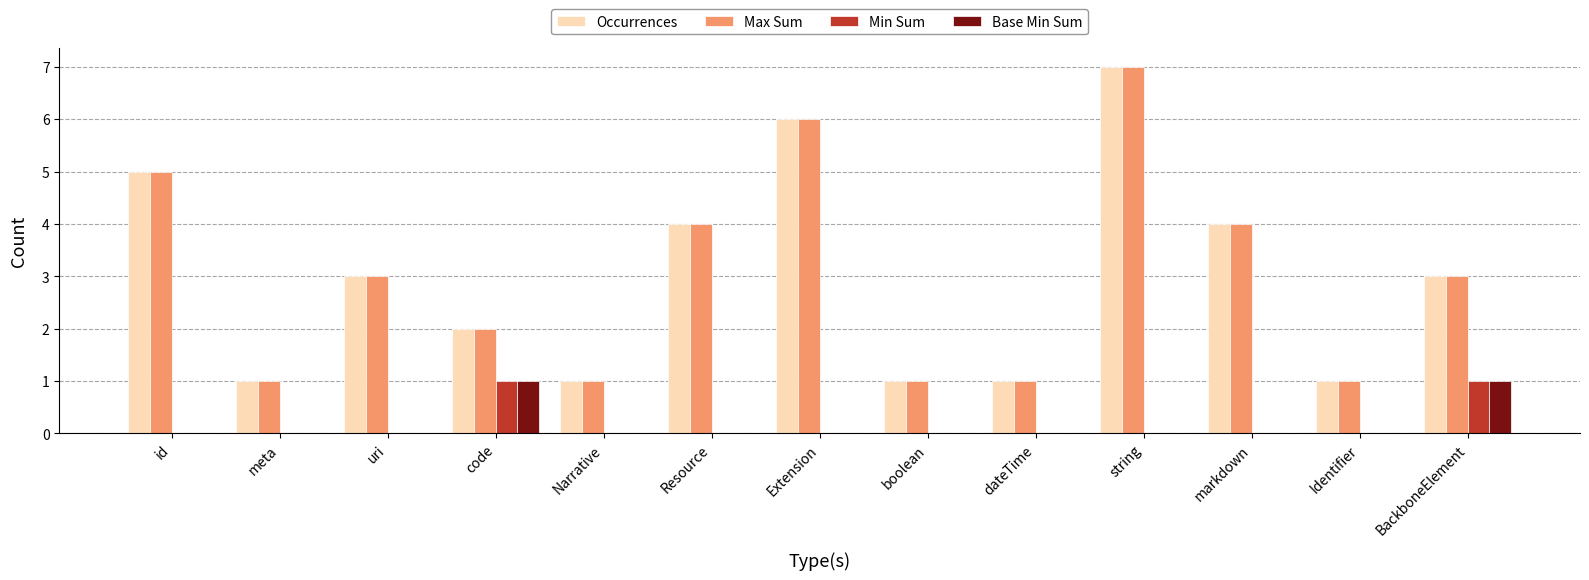

Read the Max Sum value at uri.

3